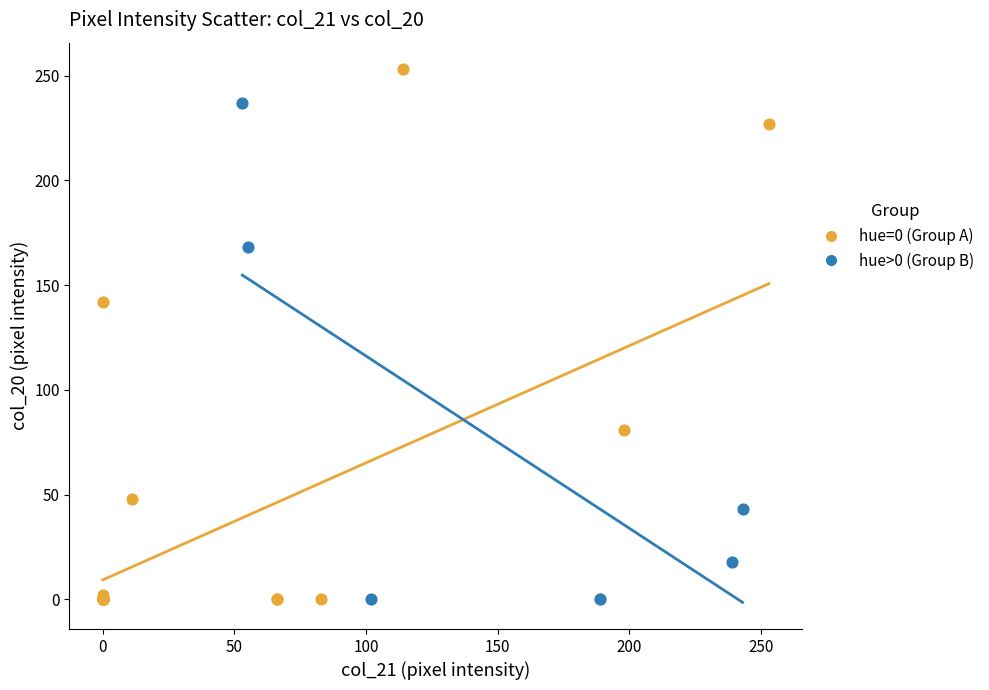

Which series contains the highest Y value?

hue=0 (Group A)